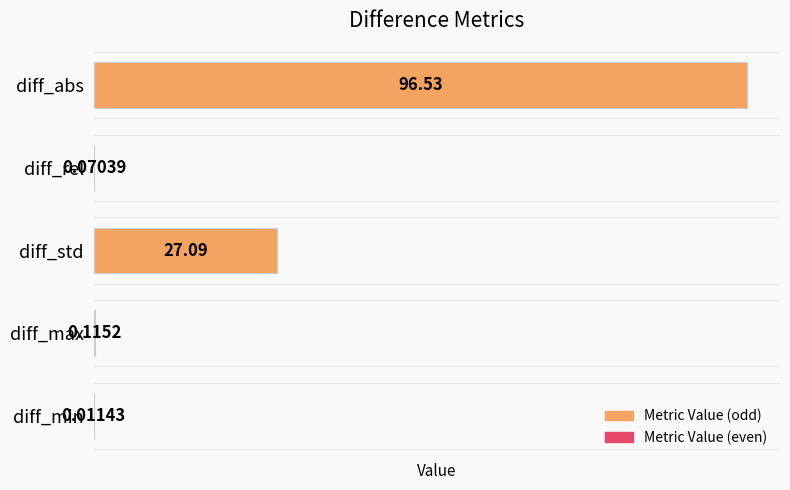

What is the average value?

24.8